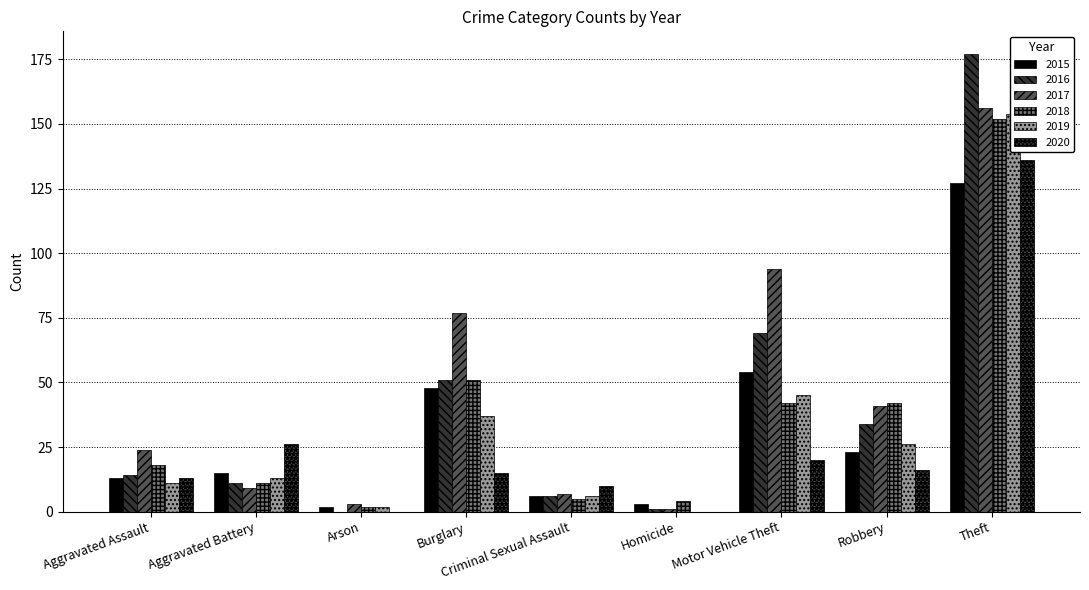

What is the sum of all 2018 values?

327